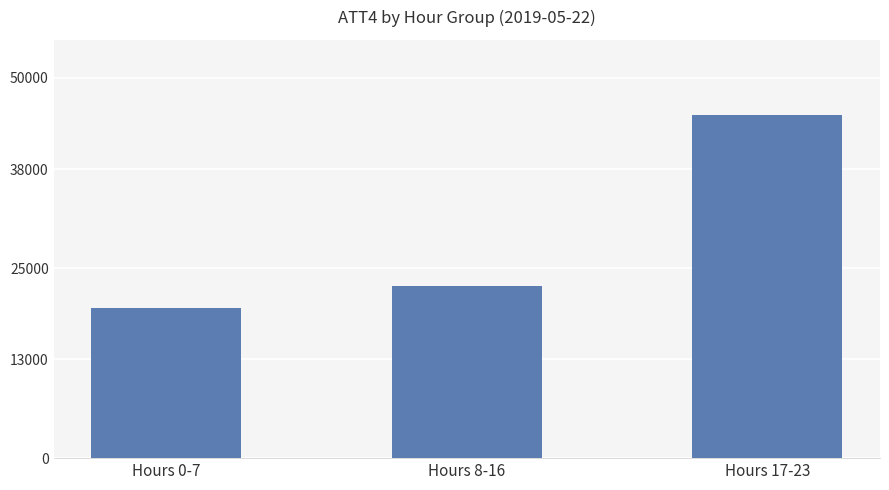

What is the average value?

29159.6